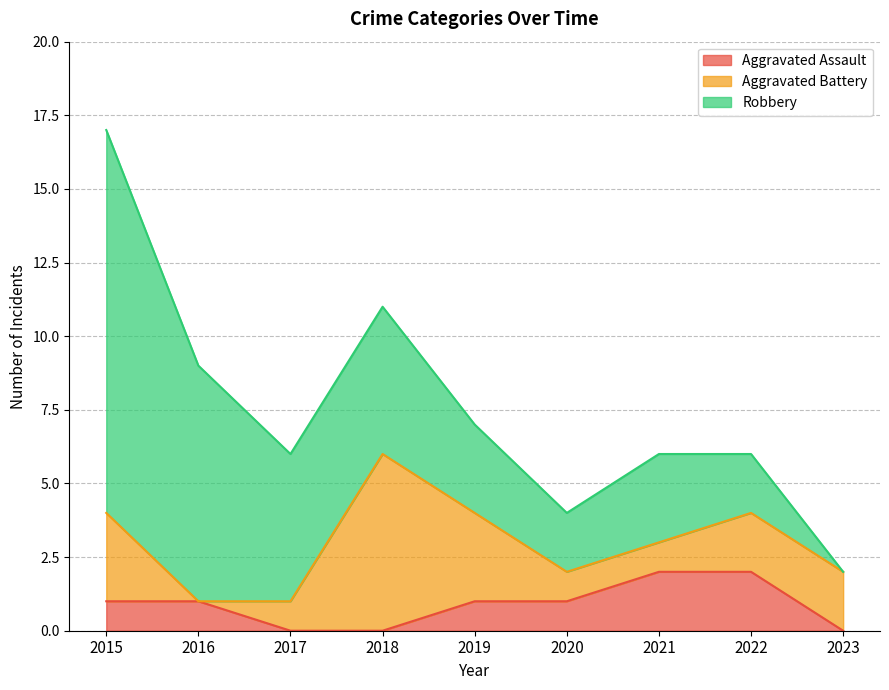

What is the total value across all series at 2020?

4